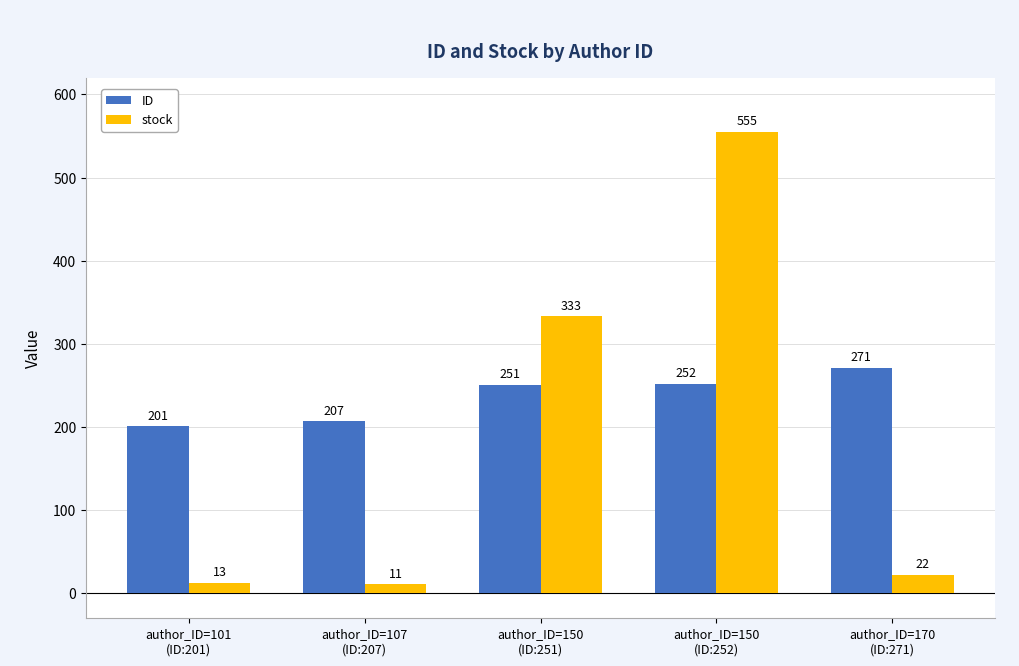

What is the sum of all ID values?

1182